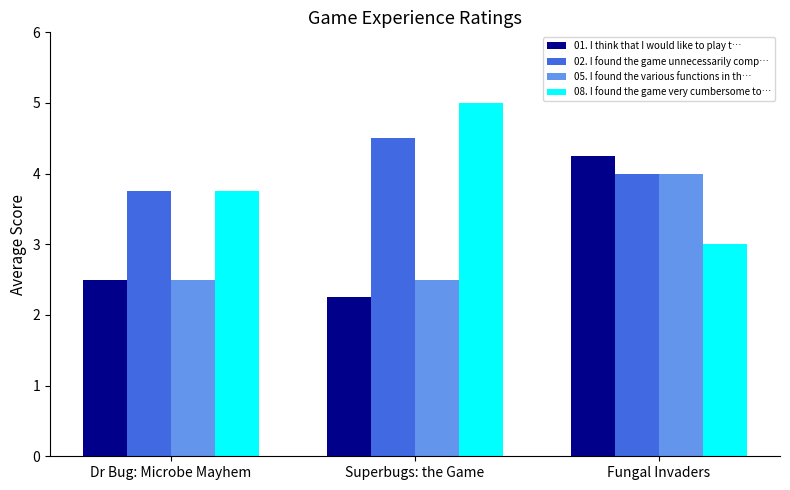

What value does the 08. I found the game very cumbersome to… series have at Dr Bug: Microbe Mayhem?

3.8